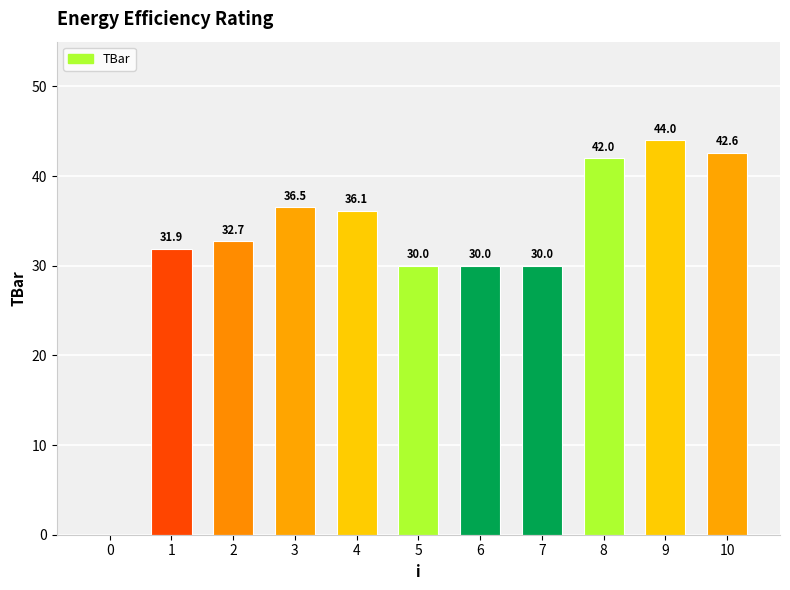

What value does the data have at 10?

42.6